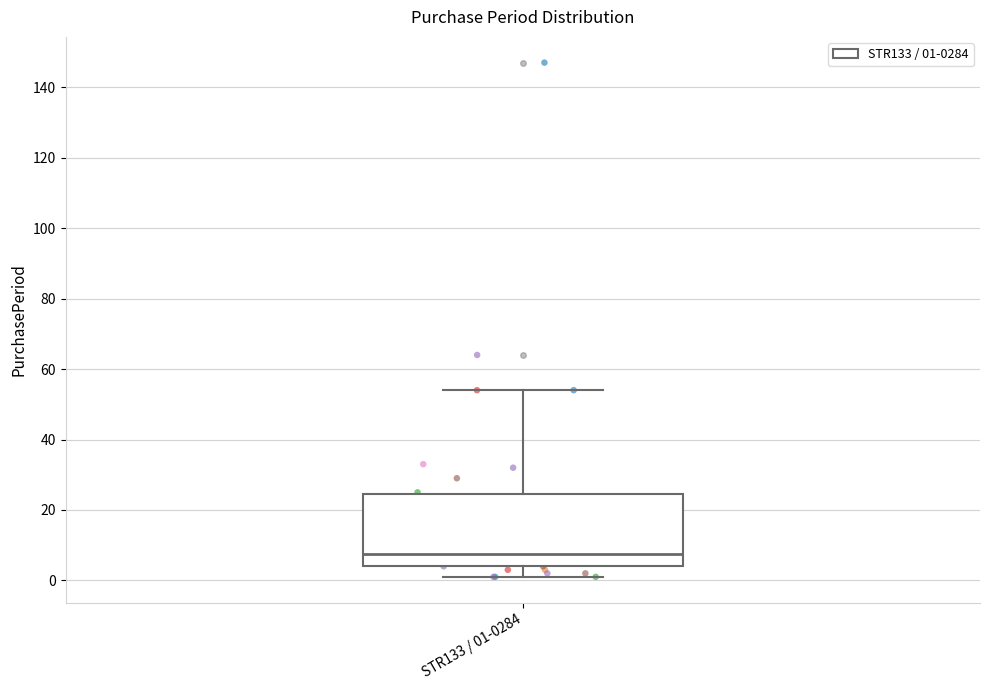

Where is the upper edge of the box for STR133 / 01-0284 on the y-axis? The values are not printed on the chart, so give them approximately, as read against the axis.

24